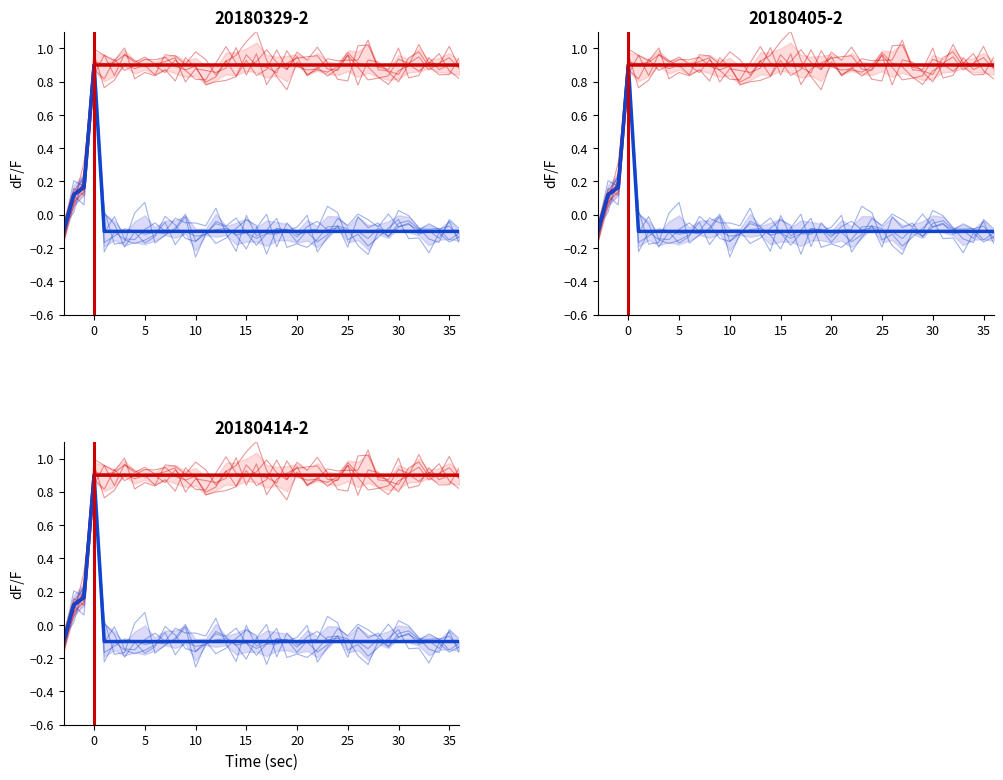

What is the maximum value for VLP-AMMC?

0.9